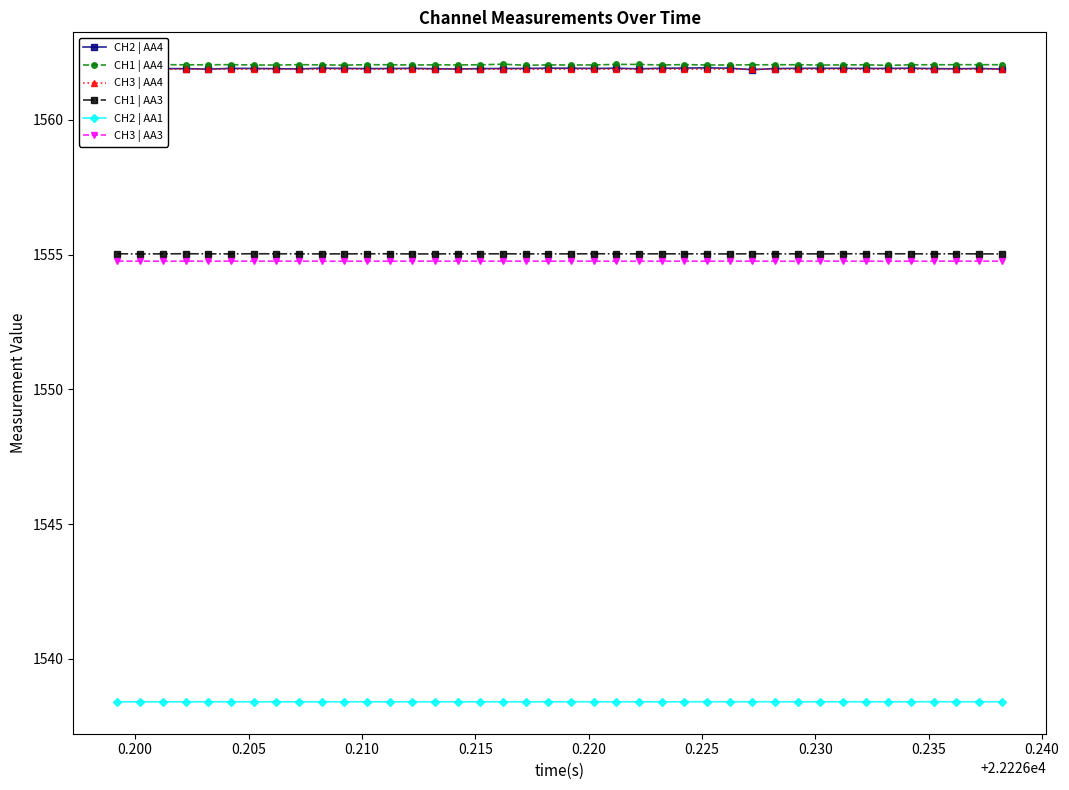

Reading right to left, what are all the values shown in this chart?

CH2 | AA4: 1561.9	1561.9	1561.9	1561.9	1561.9	1561.9	1561.9	1561.9	1561.9	1561.9	1561.9	1561.9	1561.9	1561.9	1561.9	1561.9	1561.9	1561.9	1561.9	1561.9	1561.9	1561.9	1561.9	1561.9	1561.9	1561.9	1561.9	1561.9	1561.9	1561.9	1561.9	1561.9	1561.9	1561.9	1561.9	1561.9	1561.9	1561.9	1561.9	1561.9
CH1 | AA4: 1562.1	1562.1	1562.1	1562.0	1562.0	1562.0	1562.0	1562.0	1562.0	1562.0	1562.0	1562.0	1562.0	1562.0	1562.1	1562.0	1562.1	1562.1	1562.0	1562.0	1562.0	1562.0	1562.1	1562.0	1562.0	1562.0	1562.0	1562.0	1562.0	1562.0	1562.0	1562.1	1562.0	1562.0	1562.1	1562.0	1562.0	1562.1	1562.1	1562.0
CH3 | AA4: 1561.9	1561.9	1561.9	1561.9	1561.9	1561.9	1561.9	1561.9	1561.9	1561.9	1561.9	1561.9	1561.9	1561.9	1561.9	1561.9	1561.9	1561.9	1561.9	1561.9	1561.9	1561.9	1561.9	1561.9	1561.9	1561.9	1561.9	1561.9	1561.9	1561.9	1561.9	1561.9	1561.9	1561.9	1561.9	1561.9	1561.9	1561.9	1561.9	1561.9
CH1 | AA3: 1555.0	1555.0	1555.0	1555.0	1555.0	1555.0	1555.0	1555.0	1555.0	1555.0	1555.0	1555.0	1555.0	1555.0	1555.0	1555.0	1555.0	1555.0	1555.0	1555.0	1555.0	1555.0	1555.0	1555.0	1555.0	1555.0	1555.0	1555.0	1555.0	1555.0	1555.0	1555.0	1555.0	1555.0	1555.0	1555.0	1555.0	1555.0	1555.0	1555.0
CH2 | AA1: 1538.4	1538.4	1538.4	1538.4	1538.4	1538.4	1538.4	1538.4	1538.4	1538.4	1538.4	1538.4	1538.4	1538.4	1538.4	1538.4	1538.4	1538.4	1538.4	1538.4	1538.4	1538.4	1538.4	1538.4	1538.4	1538.4	1538.4	1538.4	1538.4	1538.4	1538.4	1538.4	1538.4	1538.4	1538.4	1538.4	1538.4	1538.4	1538.4	1538.4
CH3 | AA3: 1554.8	1554.8	1554.8	1554.8	1554.8	1554.8	1554.8	1554.8	1554.8	1554.8	1554.8	1554.8	1554.8	1554.8	1554.8	1554.8	1554.8	1554.8	1554.8	1554.8	1554.8	1554.8	1554.8	1554.8	1554.8	1554.8	1554.8	1554.8	1554.8	1554.8	1554.8	1554.8	1554.8	1554.8	1554.8	1554.8	1554.8	1554.8	1554.8	1554.8